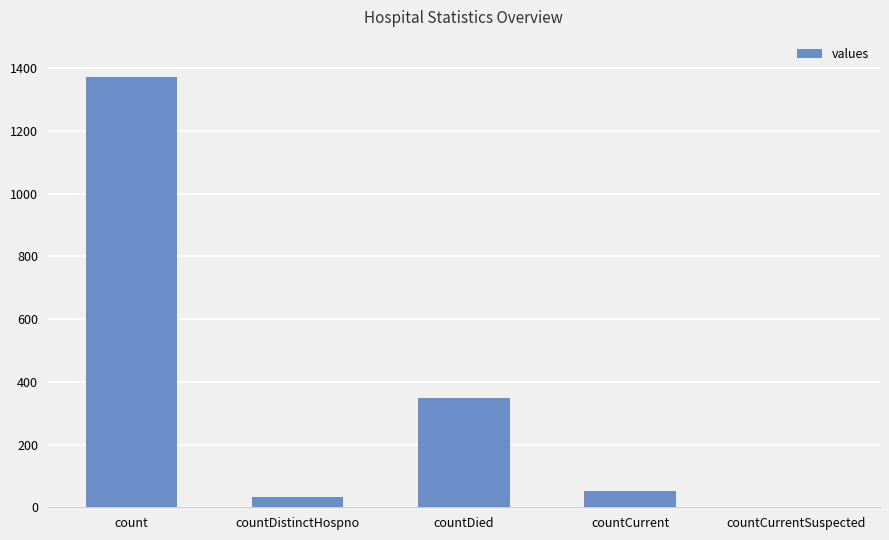

Reading right to left, transcribe all the data shown in this chart.

countCurrentSuspected=0	countCurrent=52	countDied=349	countDistinctHospno=33	count=1371